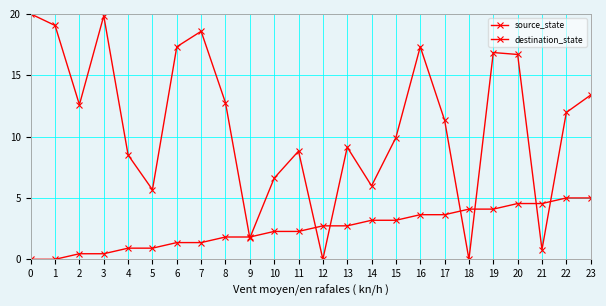

At how many categories does at least one series exceed 0?

24